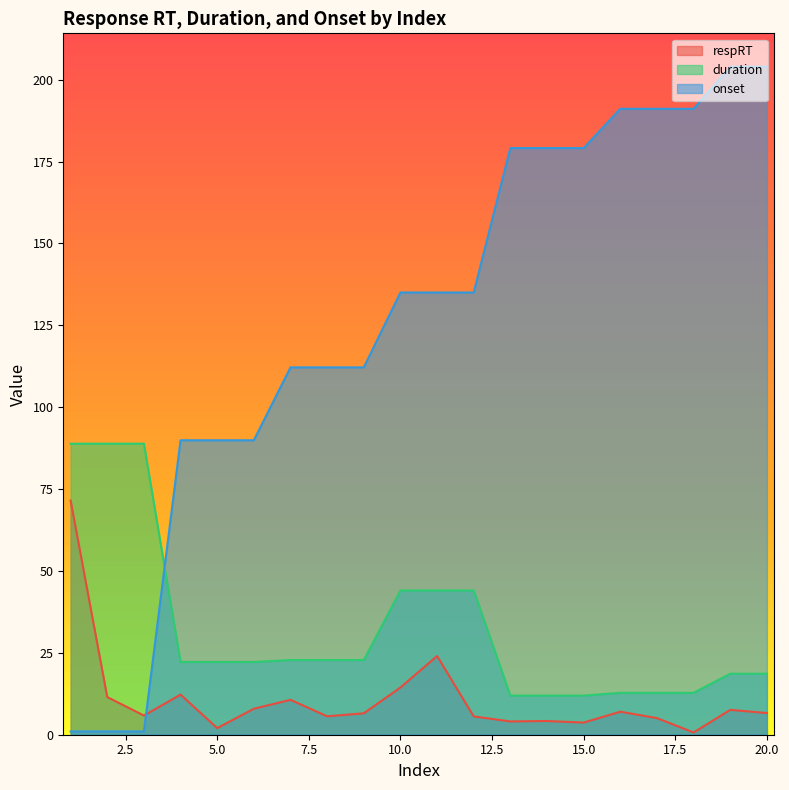

Does the chart display data point markers on the line(s)?

No